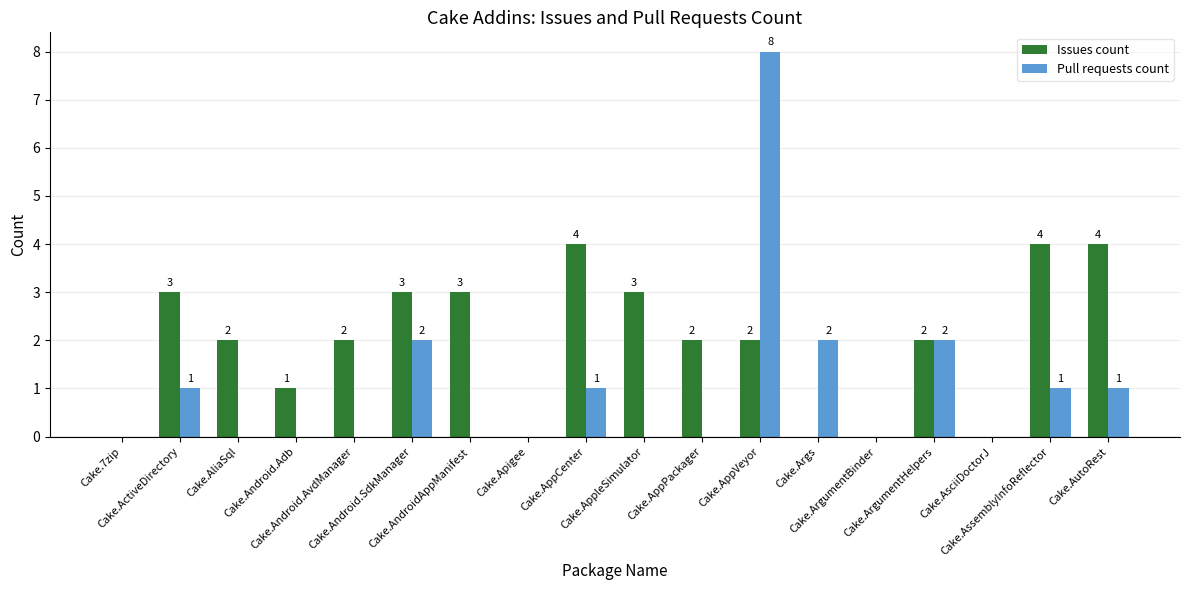

Reading left to right, transcribe all the data shown in this chart.

Issues count: Cake.7zip=0	Cake.ActiveDirectory=3	Cake.AliaSql=2	Cake.Android.Adb=1	Cake.Android.AvdManager=2	Cake.Android.SdkManager=3	Cake.AndroidAppManifest=3	Cake.Apigee=0	Cake.AppCenter=4	Cake.AppleSimulator=3	Cake.AppPackager=2	Cake.AppVeyor=2	Cake.Args=0	Cake.ArgumentBinder=0	Cake.ArgumentHelpers=2	Cake.AsciiDoctorJ=0	Cake.AssemblyInfoReflector=4	Cake.AutoRest=4
Pull requests count: Cake.7zip=0	Cake.ActiveDirectory=1	Cake.AliaSql=0	Cake.Android.Adb=0	Cake.Android.AvdManager=0	Cake.Android.SdkManager=2	Cake.AndroidAppManifest=0	Cake.Apigee=0	Cake.AppCenter=1	Cake.AppleSimulator=0	Cake.AppPackager=0	Cake.AppVeyor=8	Cake.Args=2	Cake.ArgumentBinder=0	Cake.ArgumentHelpers=2	Cake.AsciiDoctorJ=0	Cake.AssemblyInfoReflector=1	Cake.AutoRest=1